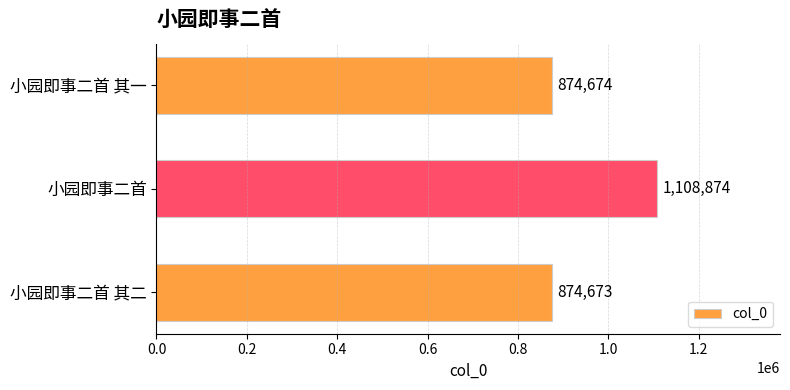

Reading top to bottom, list all the values displayed in this chart.

小园即事二首 其一=874674	小园即事二首=1108874	小园即事二首 其二=874673